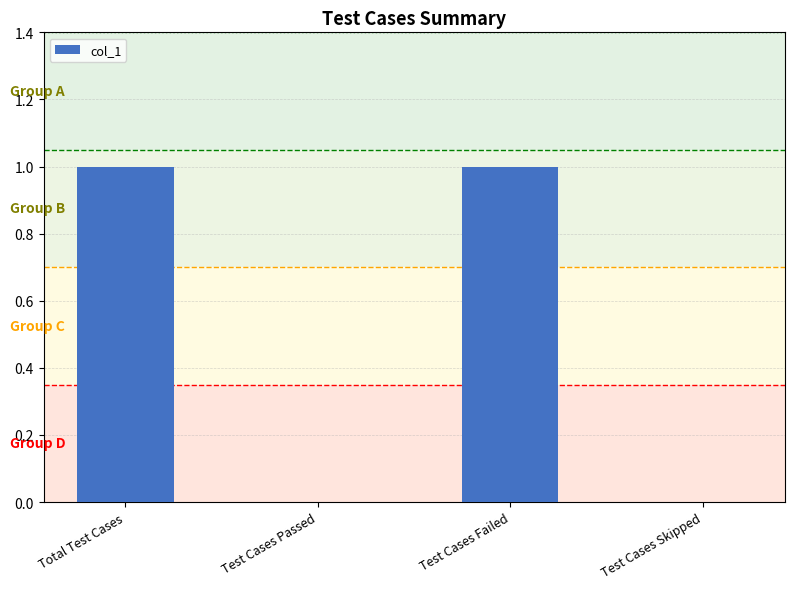

What is the maximum value shown in the chart?

1